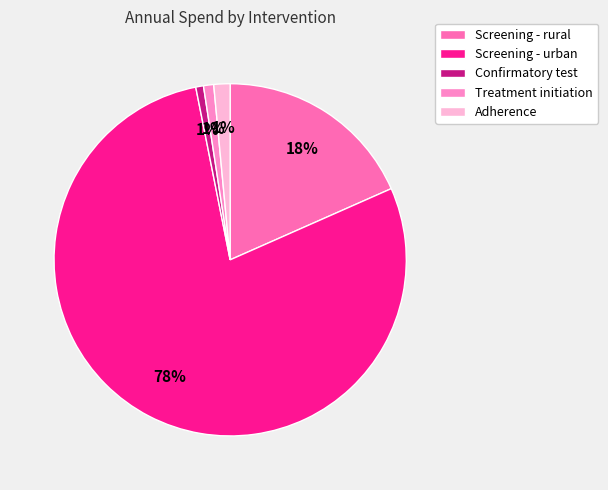

Which slice is the smallest?

Confirmatory test